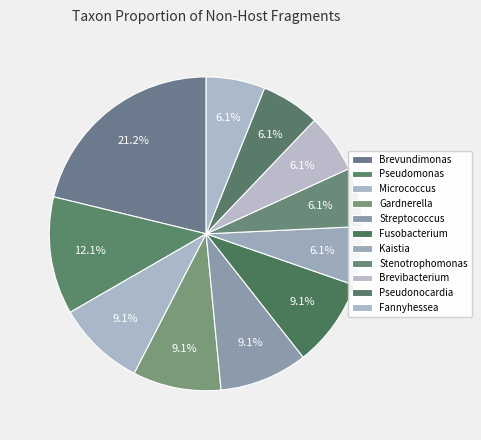

What portion of the pie excludes Pseudomonas?

87.9%